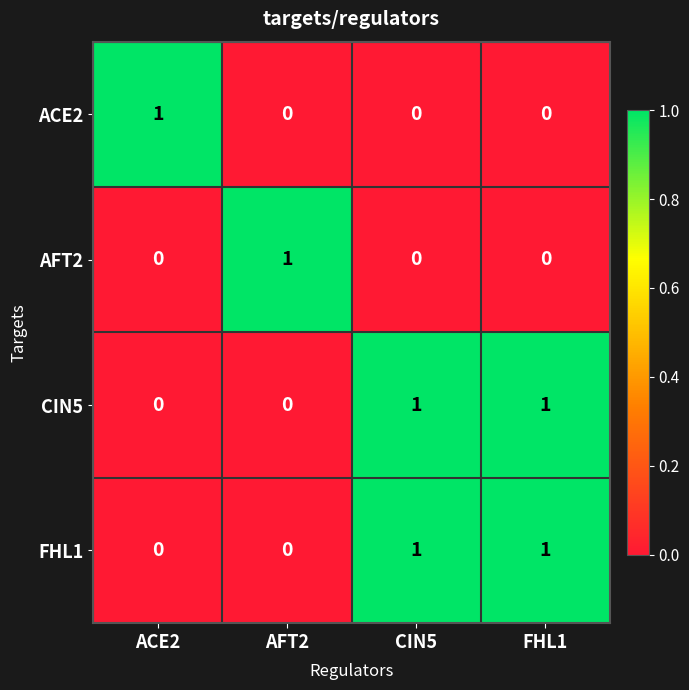

At how many categories does at least one series exceed 0?

4